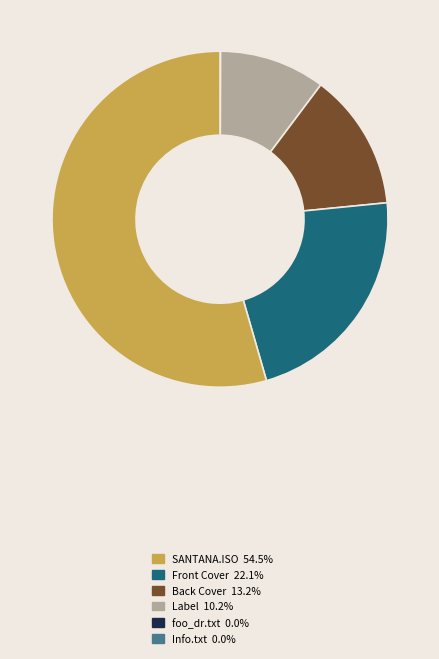

Combined, do Back Cover and Info.txt account for over 50%?

Yes